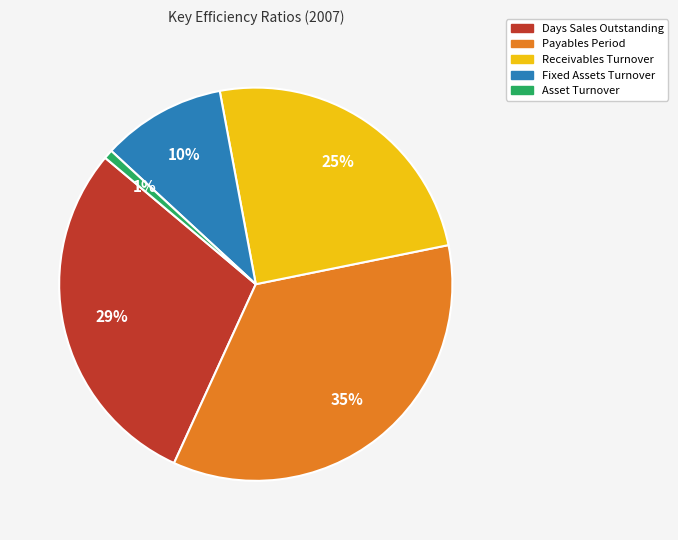

How many segments does this pie chart have?

5